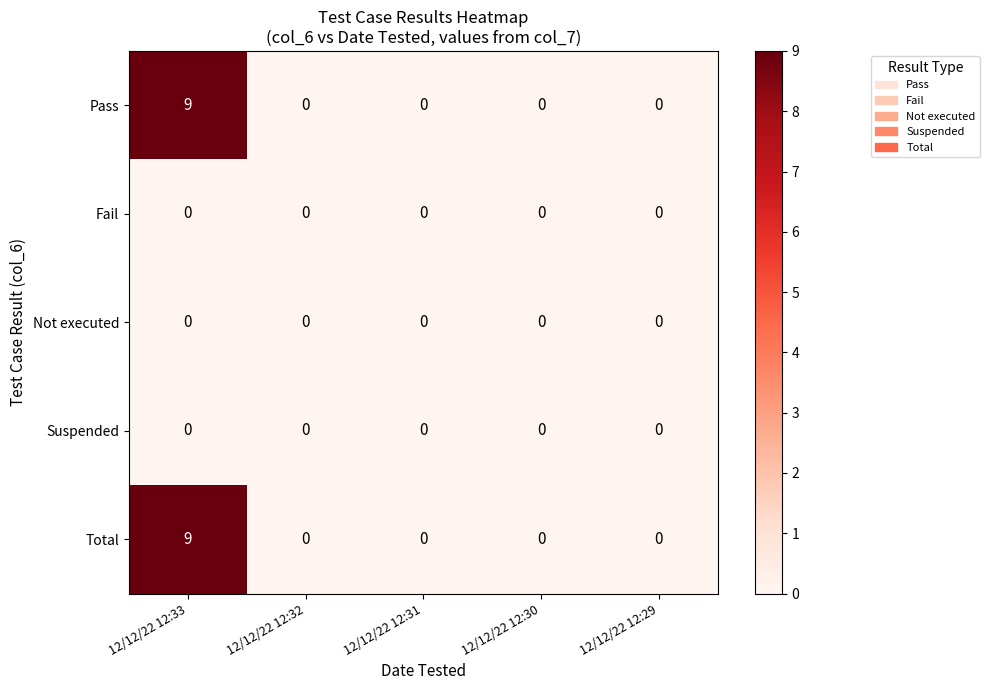

At which category is the sum across all series the highest?

12/12/22 12:33